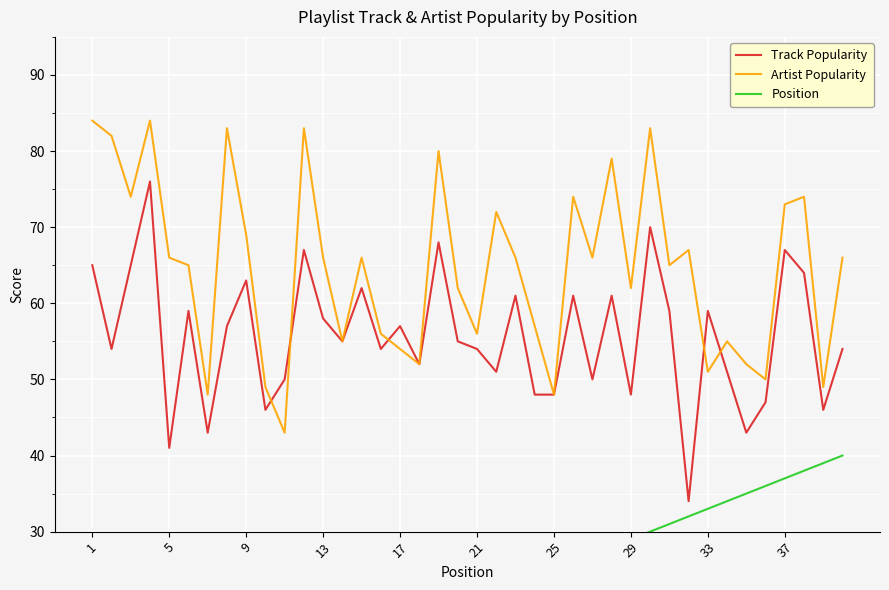

What is the maximum value shown in the chart?

84